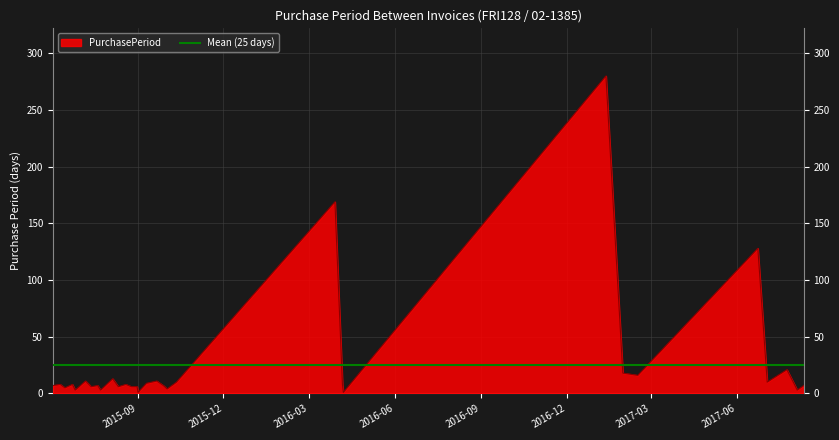

How many data points does each series have?

32